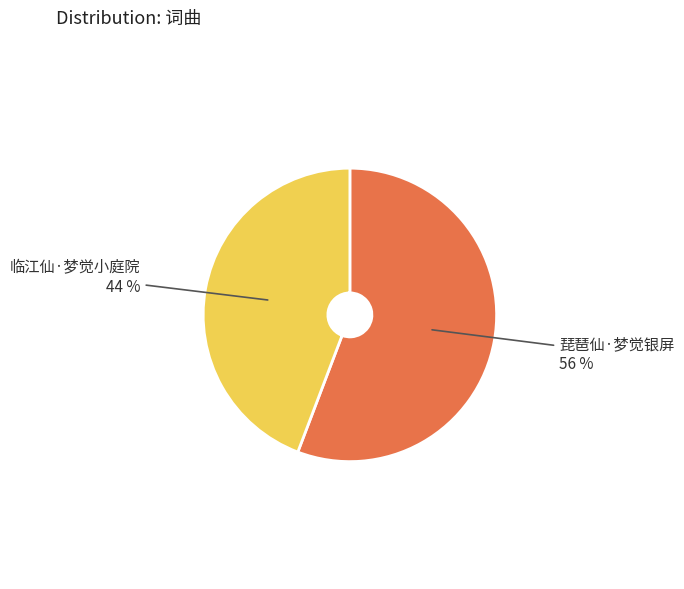

To the nearest percent, what is the difference between the largest and smallest slice percentages?

12%